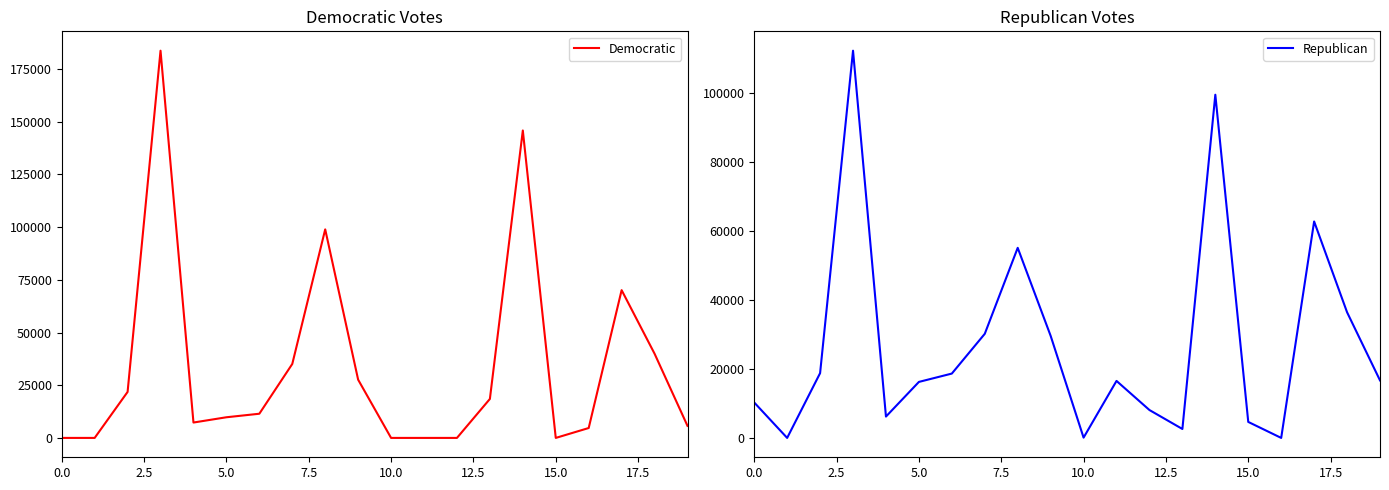

What is the difference between the Democratic values at 18 and 17?

30142.3